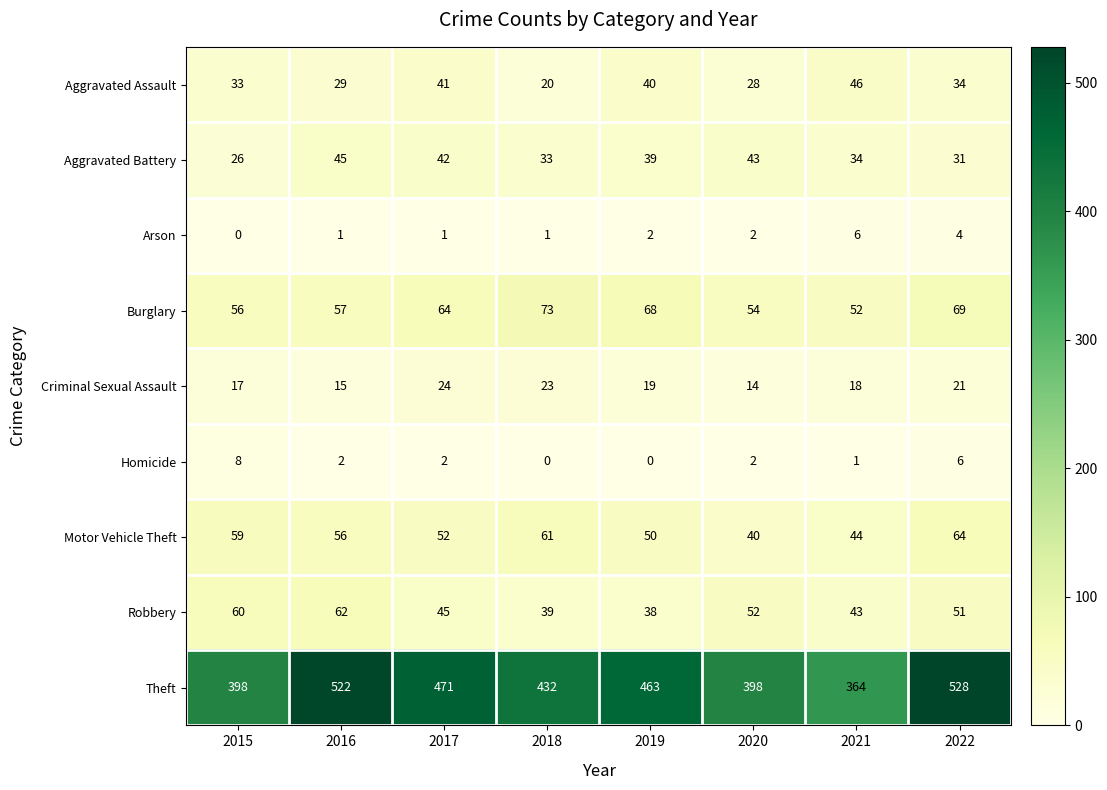

What value does the Theft series have at 2021?

364